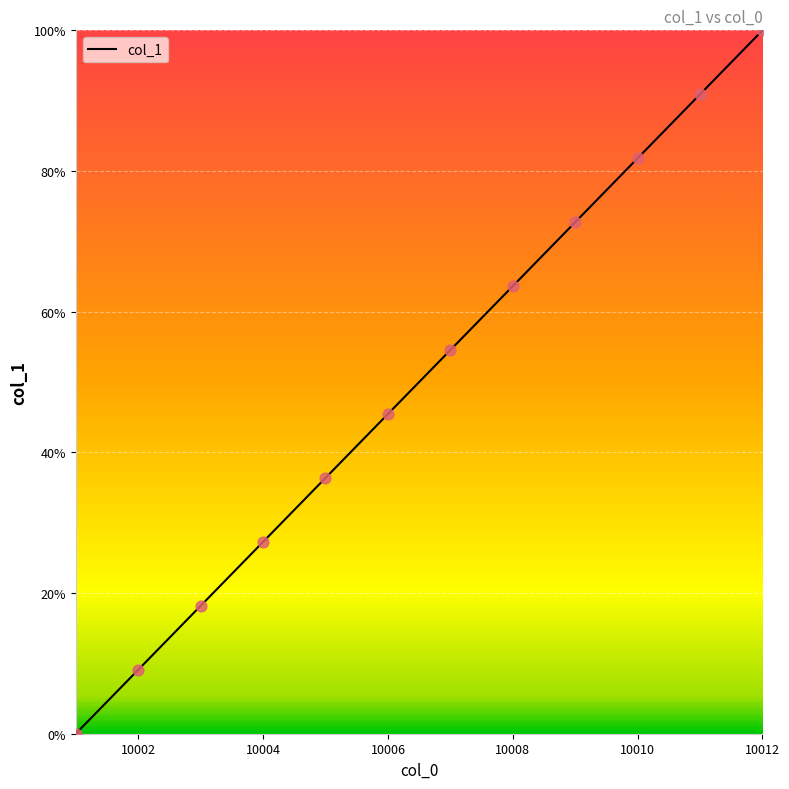

What is the maximum value shown in the chart?

100.0